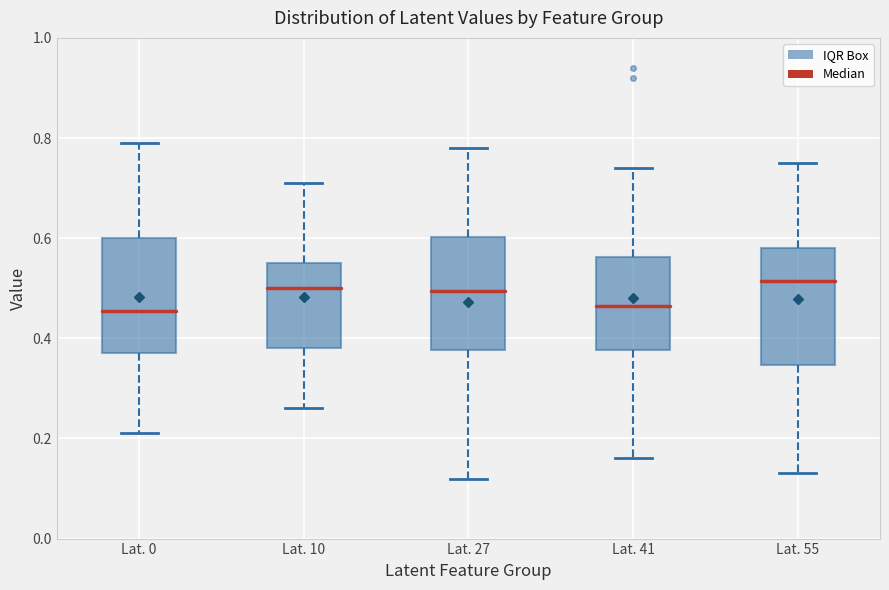

Reading left to right, read every box against the y-axis: the position of its median line, the range the box covers, and the ends of its whiskers. The values are not printed on the chart, so give them approximately, as read against the axis.

Lat. 0: median 0.46, box 0.38 to 0.60, whiskers 0.22 to 0.80
Lat. 10: median 0.50, box 0.38 to 0.56, whiskers 0.26 to 0.72
Lat. 27: median 0.50, box 0.38 to 0.60, whiskers 0.12 to 0.78
Lat. 41: median 0.46, box 0.38 to 0.56, whiskers 0.16 to 0.74
Lat. 55: median 0.52, box 0.34 to 0.58, whiskers 0.14 to 0.76